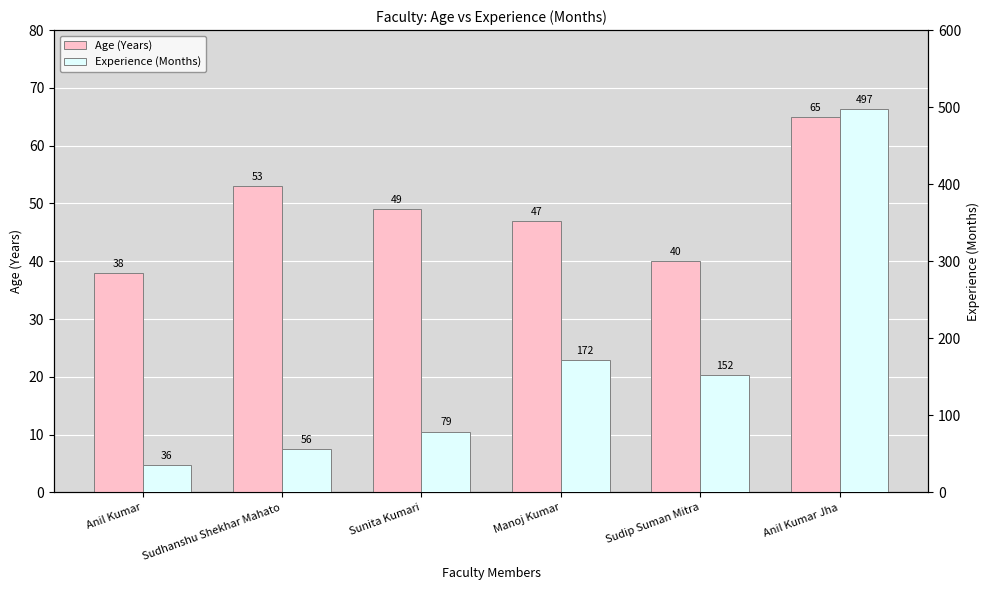

Count the number of data series in this chart.

2